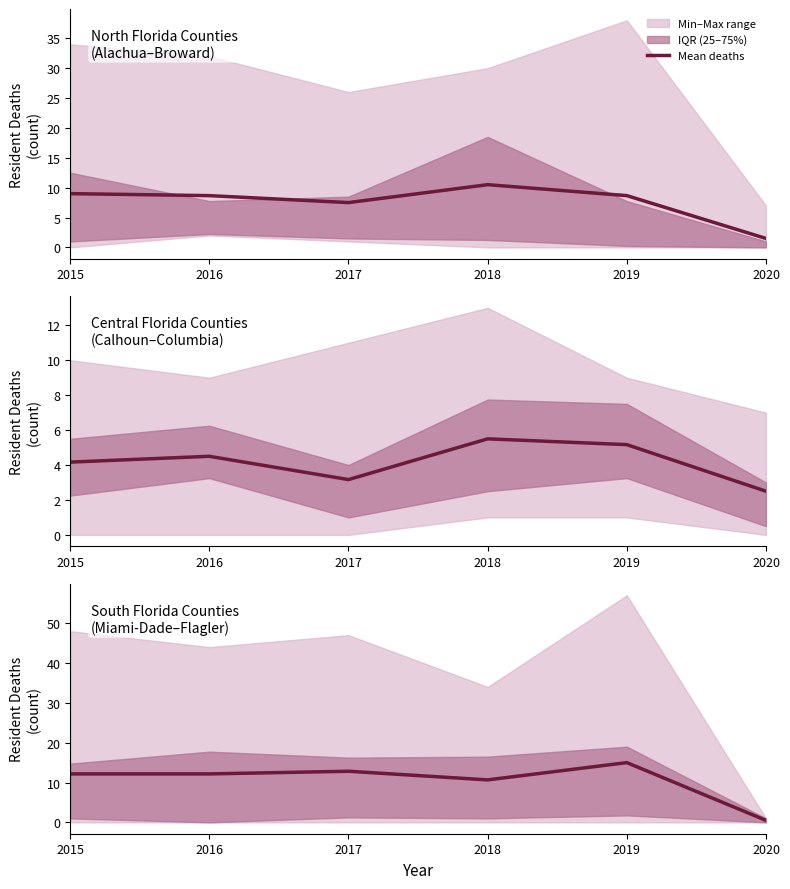

What is the average value?

10.6